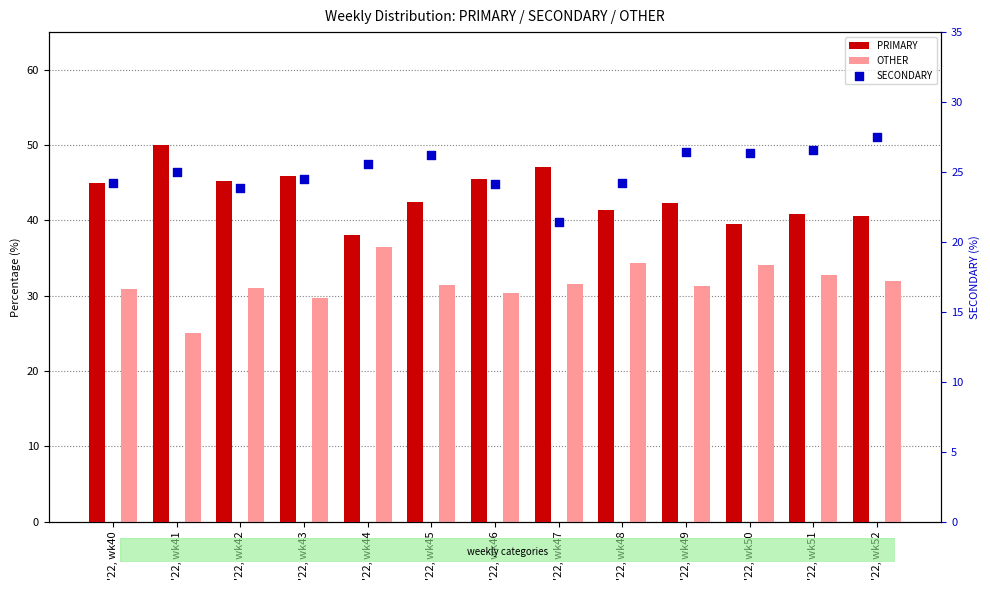

Which series contains the highest Y value?

PRIMARY